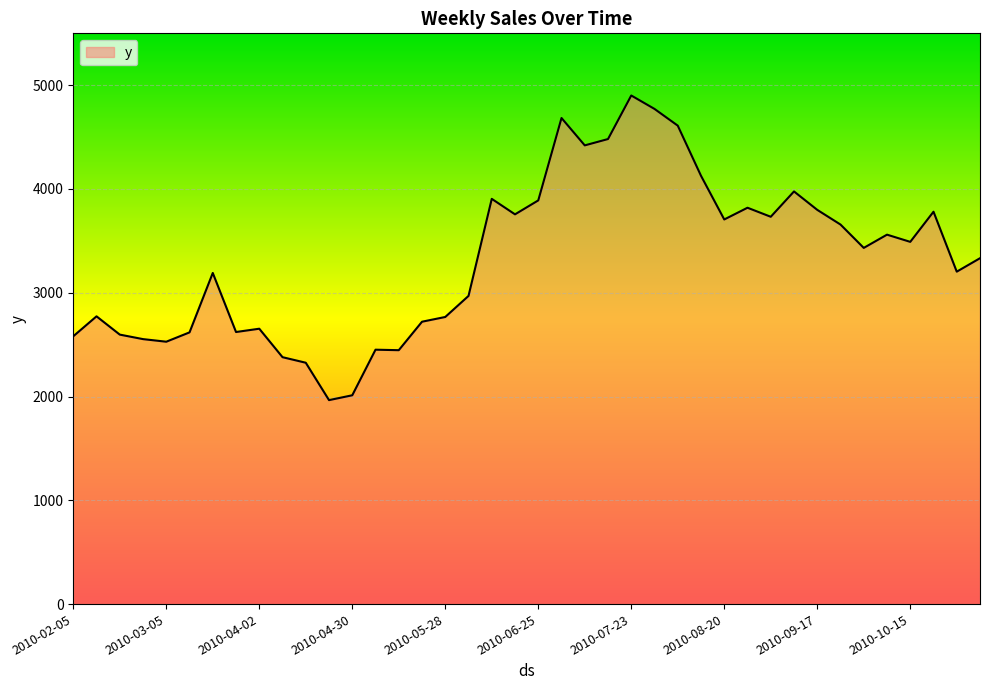

Does the chart have visible grid lines?

Yes